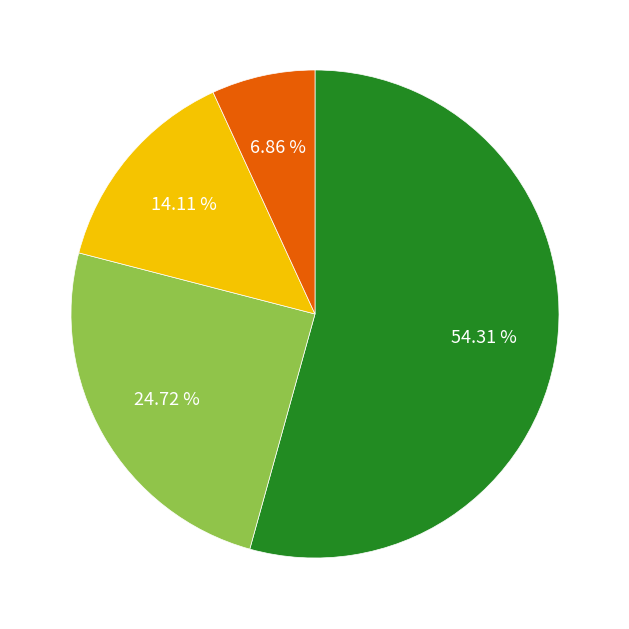

Is there any slice that represents more than half of the pie?

Yes